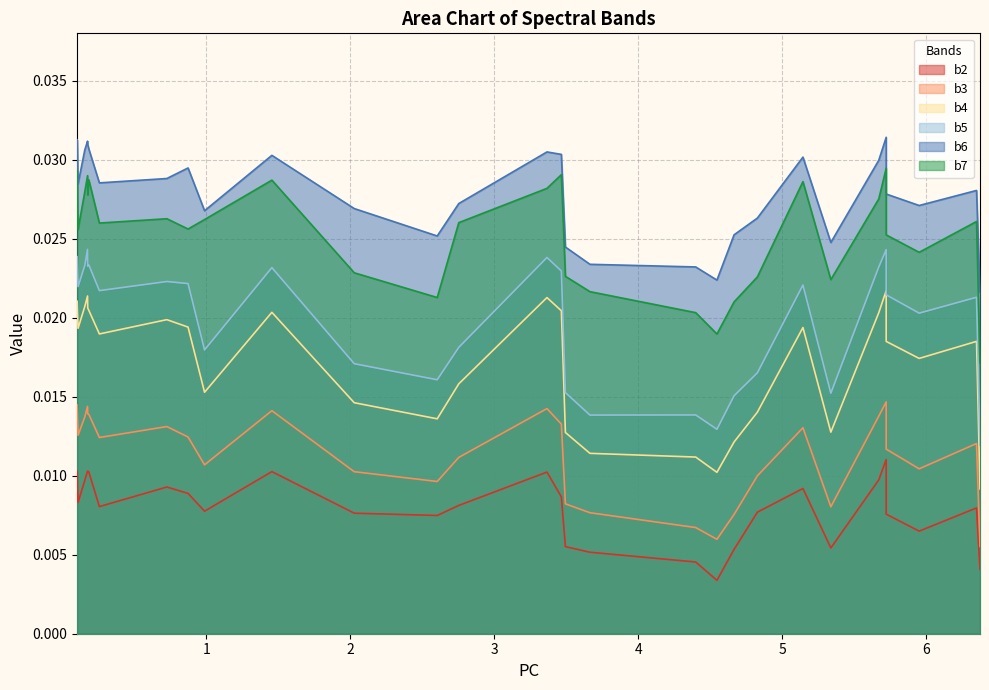

Which series changed the most between 0.7264406 and 3.494214?

b4